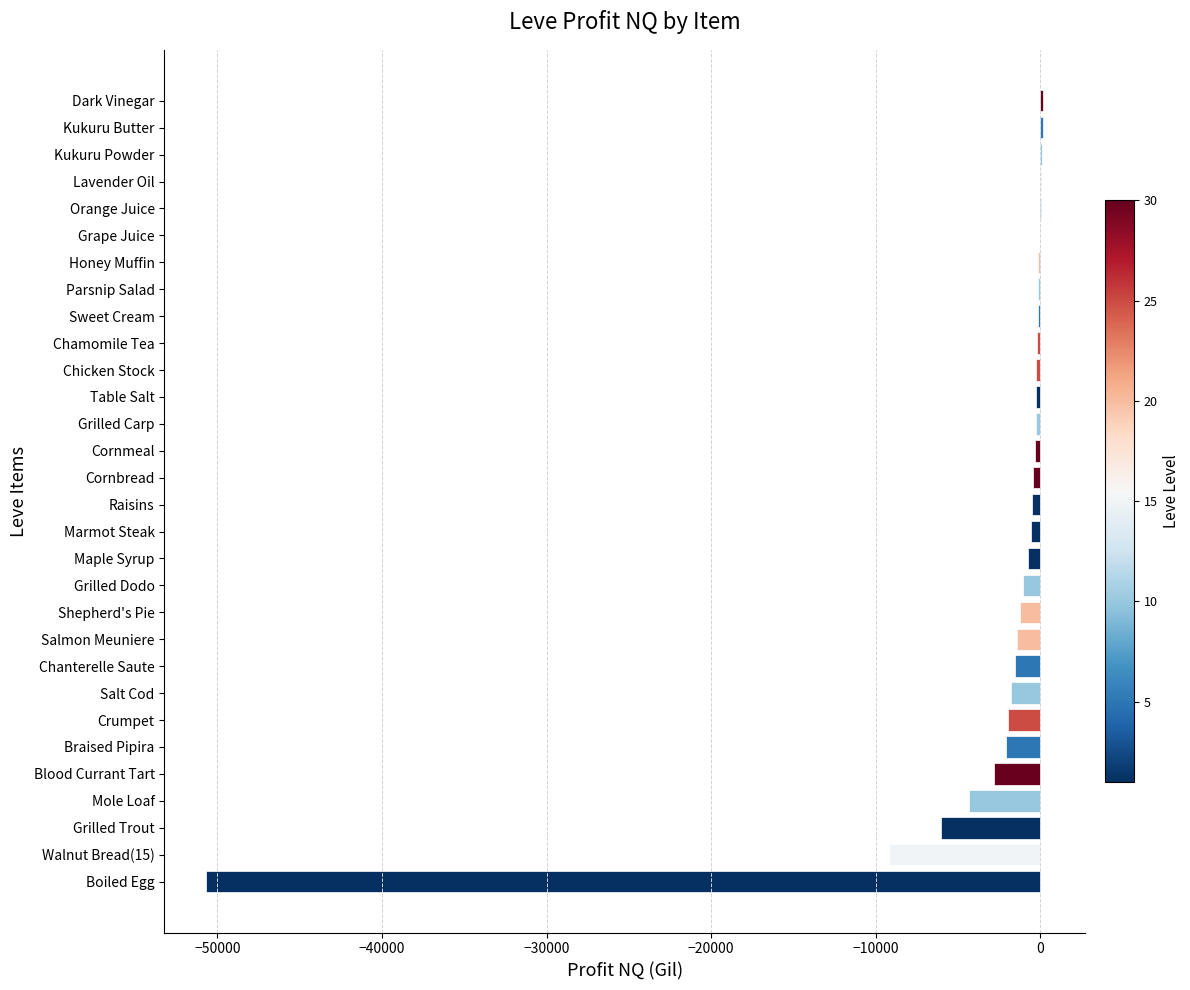

What is the sum of all values?

-87393.3